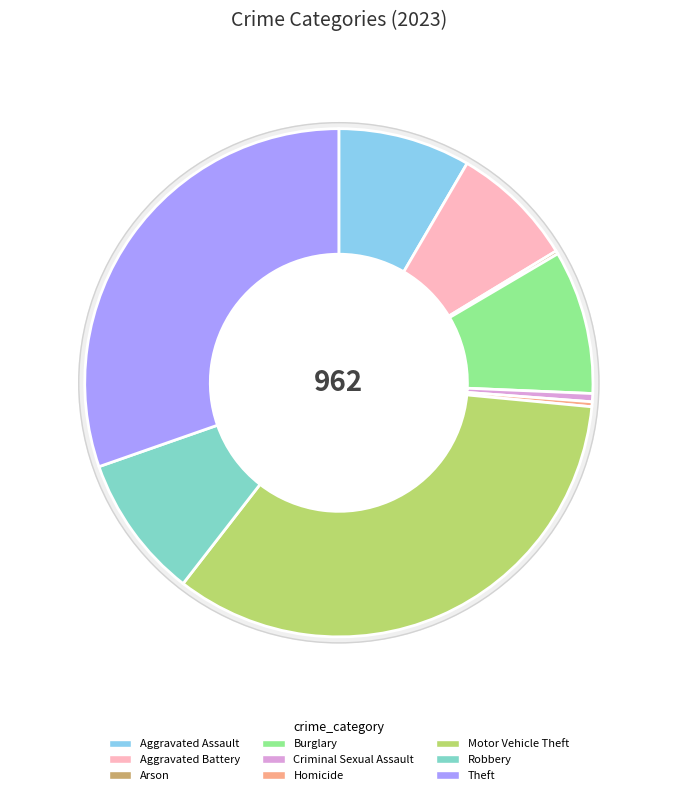

What percentage is NOT represented by Aggravated Battery?

92.1%